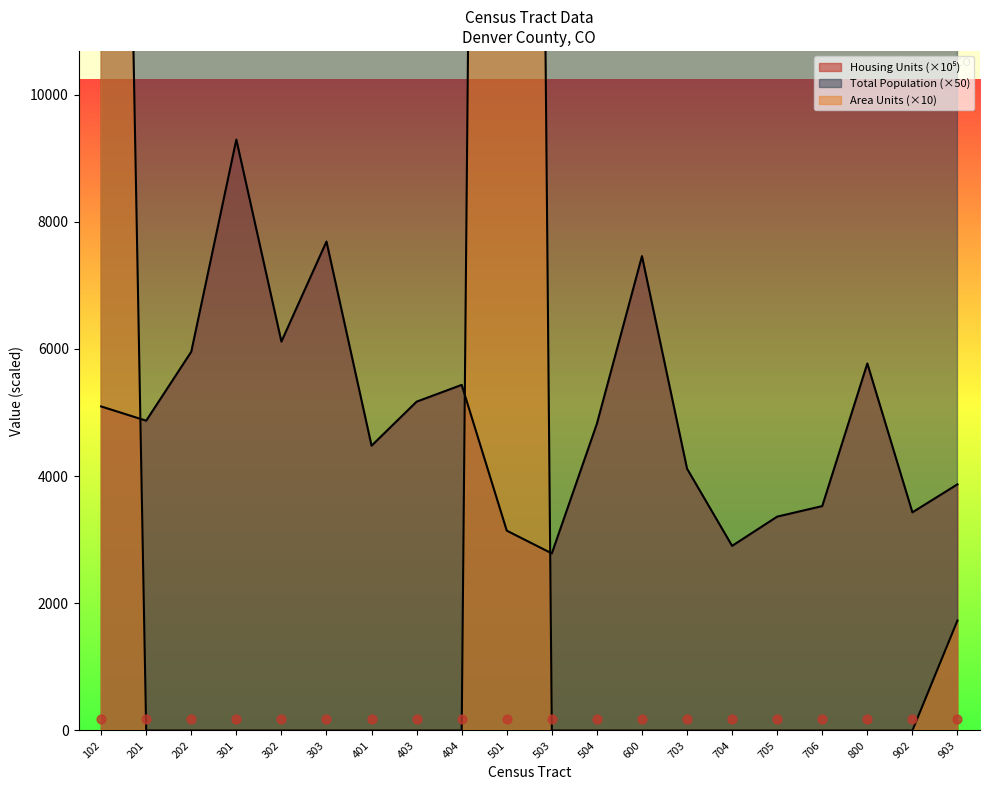

Is the value of Total Population at 202 greater than the value of Area (sq mi) at 404?

Yes